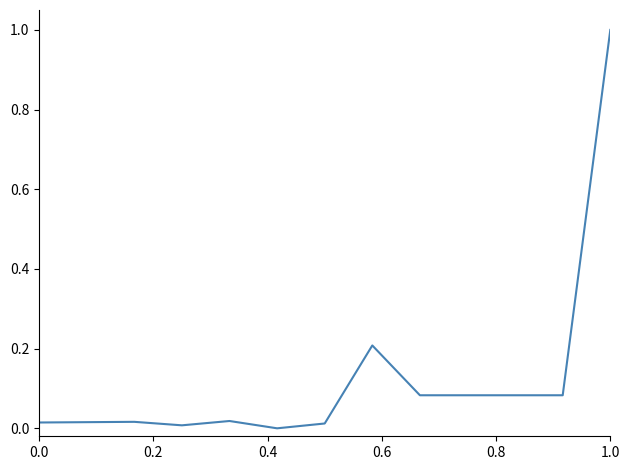

What is the maximum value shown in the chart?

1.0